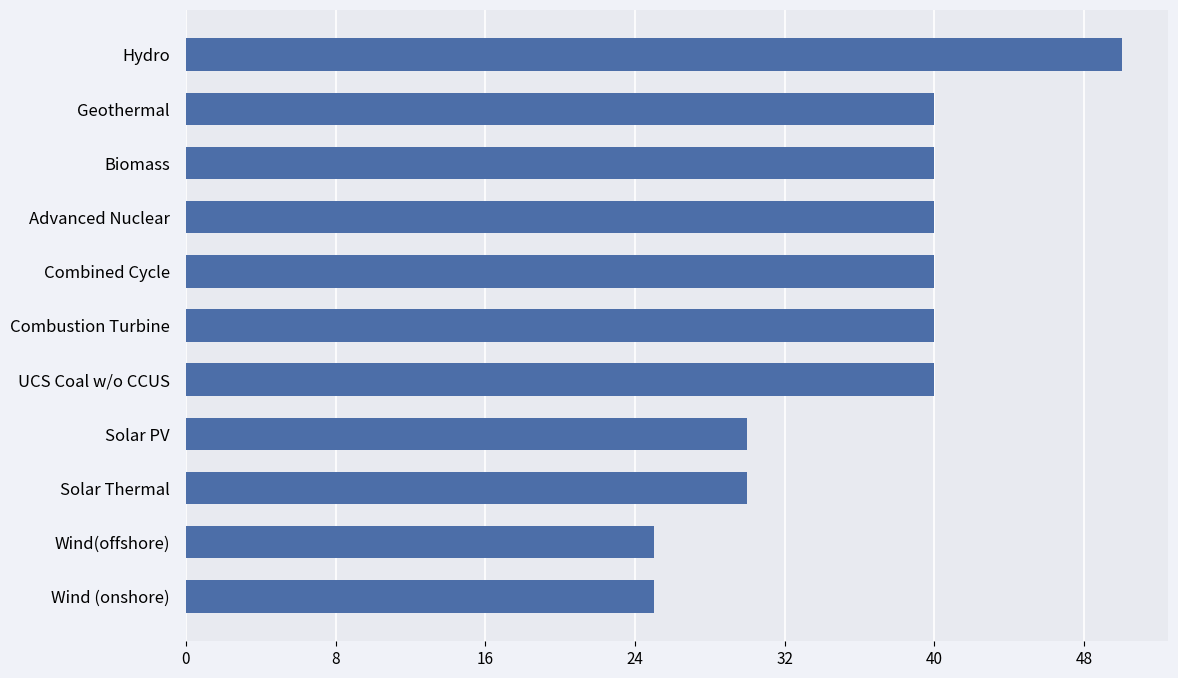

Reading bottom to top, list all the values displayed in this chart.

Wind (onshore)=25	Wind(offshore)=25	Solar Thermal=30	Solar PV=30	UCS Coal w/o CCUS=40	Combustion Turbine=40	Combined Cycle=40	Advanced Nuclear=40	Biomass=40	Geothermal=40	Hydro=50